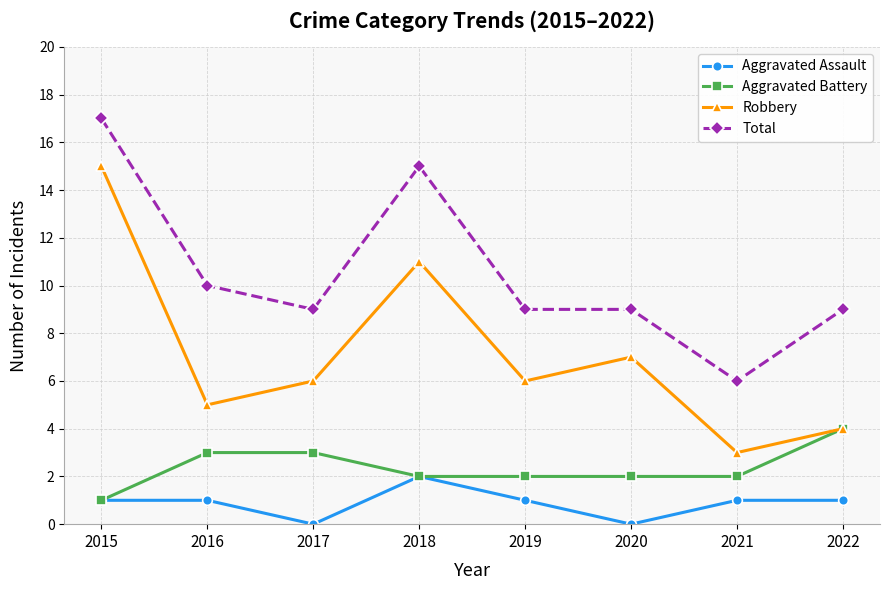

What is the spread (max minus min) of values at 2015?

16